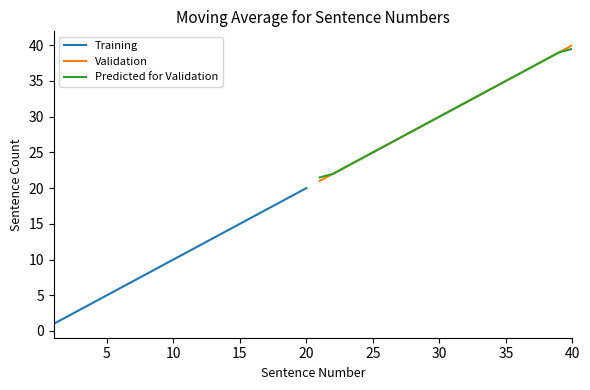

Where is Training nearest to the value 10?

10